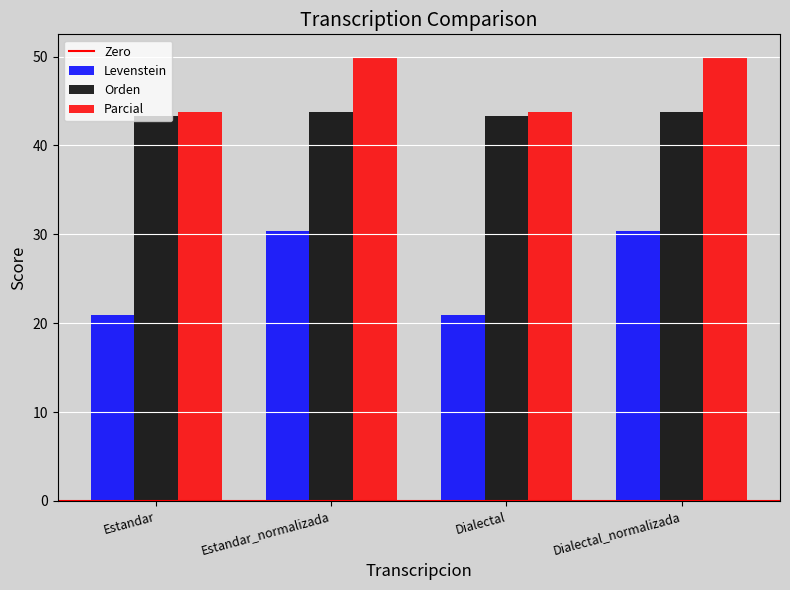

Read the Parcial value at Dialectal_normalizada.

50.0